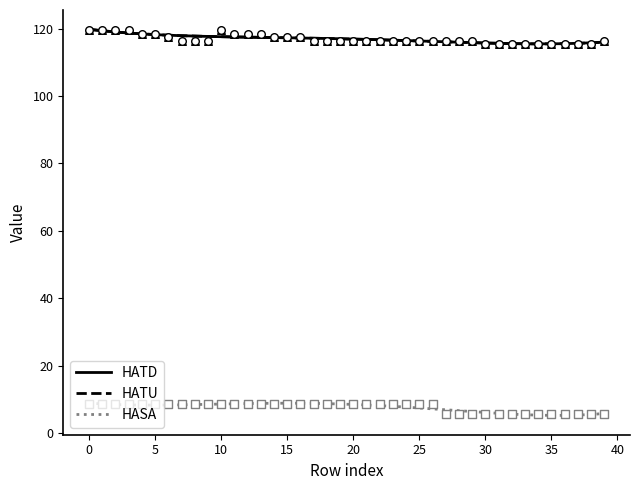

Which series has the largest total across all categories?

HATD